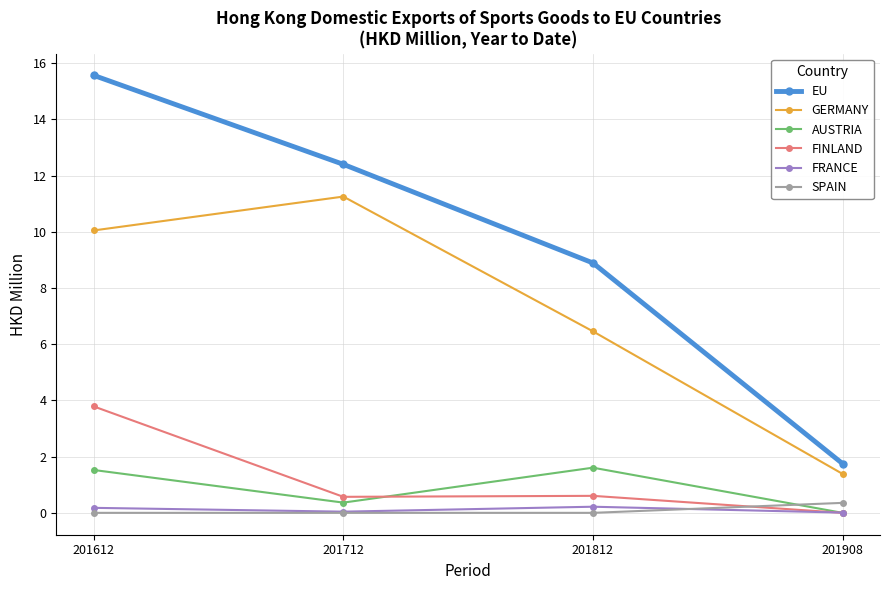

After their last crossing, which series has the higher values: SPAIN or AUSTRIA?

SPAIN